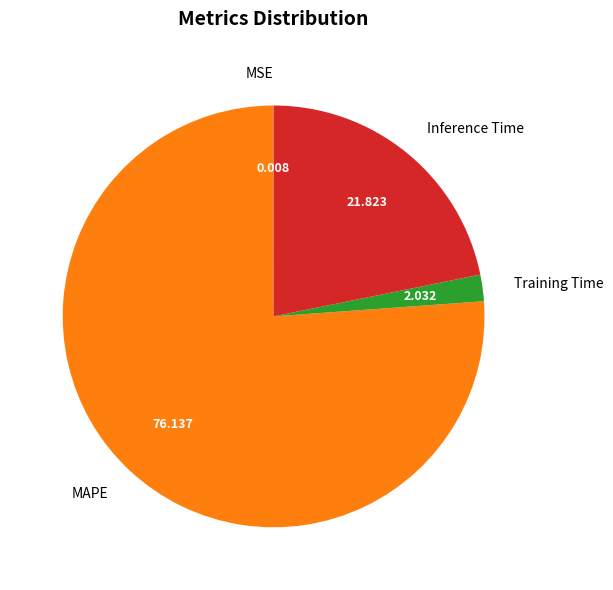

What is the largest slice in the pie chart?

MAPE